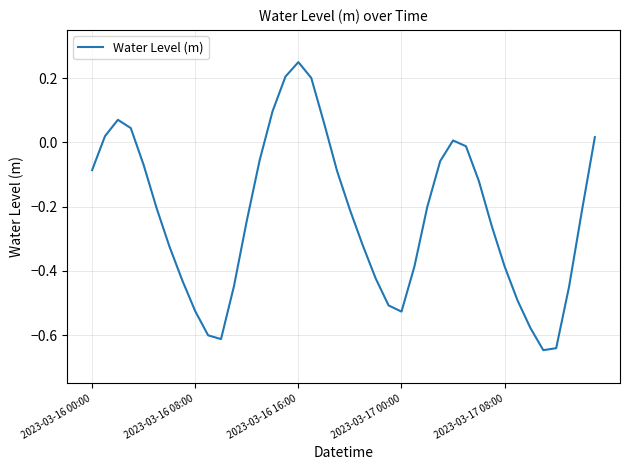

What is the difference between the maximum and minimum values?

0.9